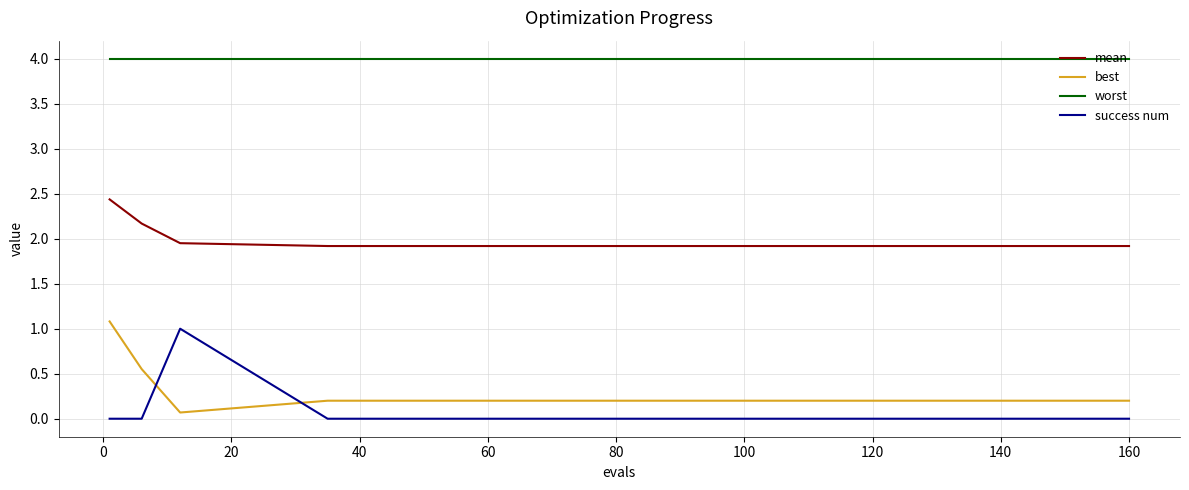

True or false: success num and worst intersect in this chart.

False